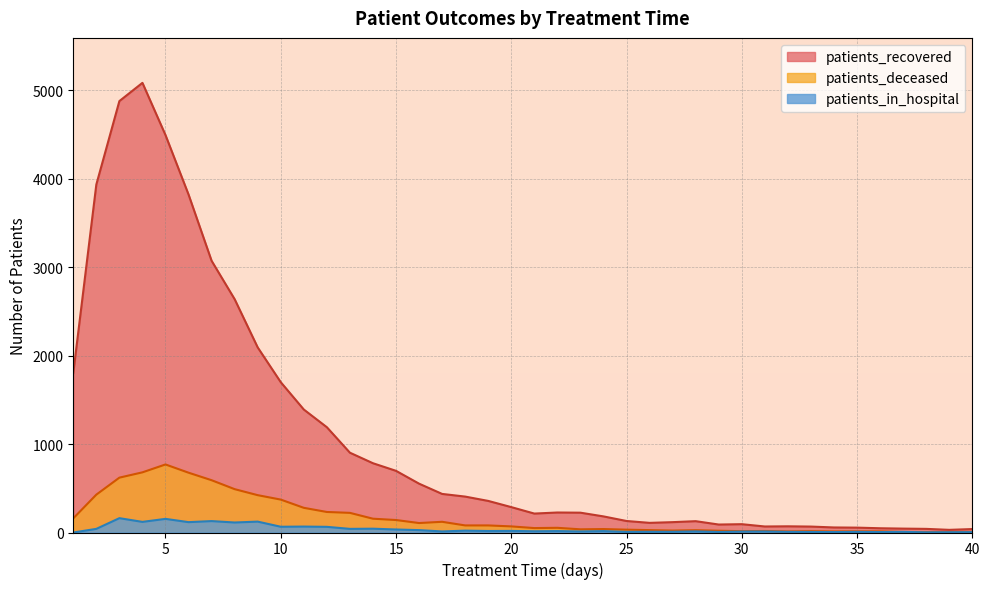

Where is the first local minimum for patients_in_hospital?

4